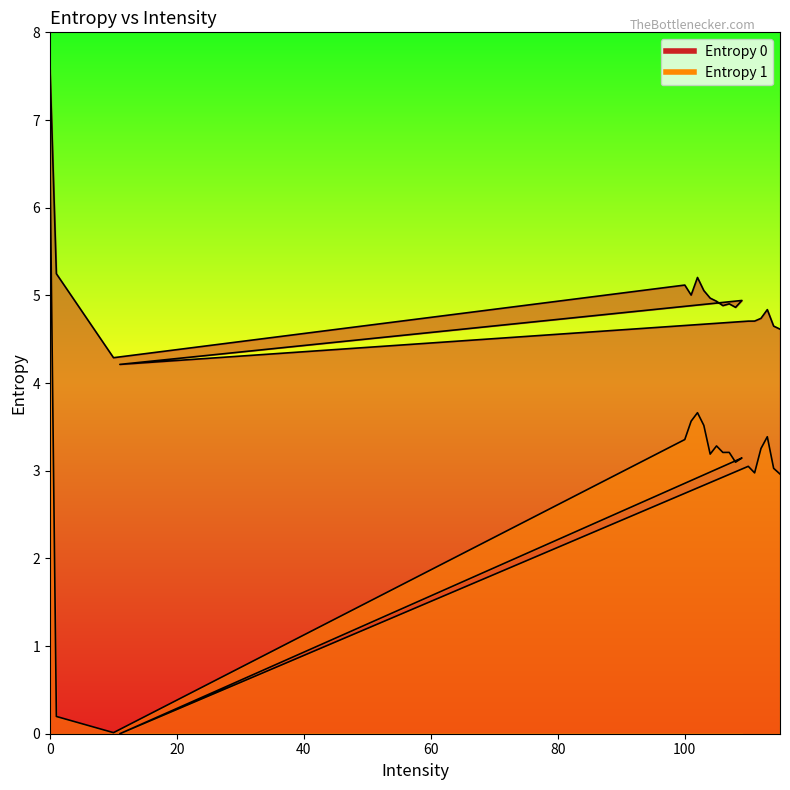

How many lines are shown in the chart?

2